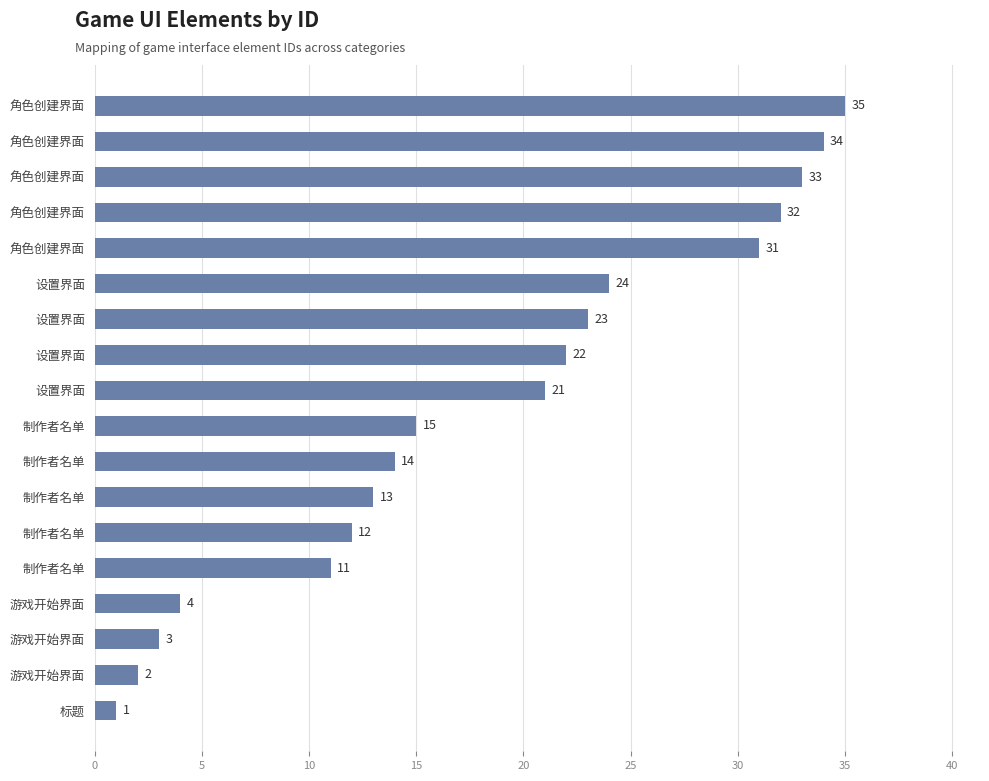

How many data points are less than 21?

9